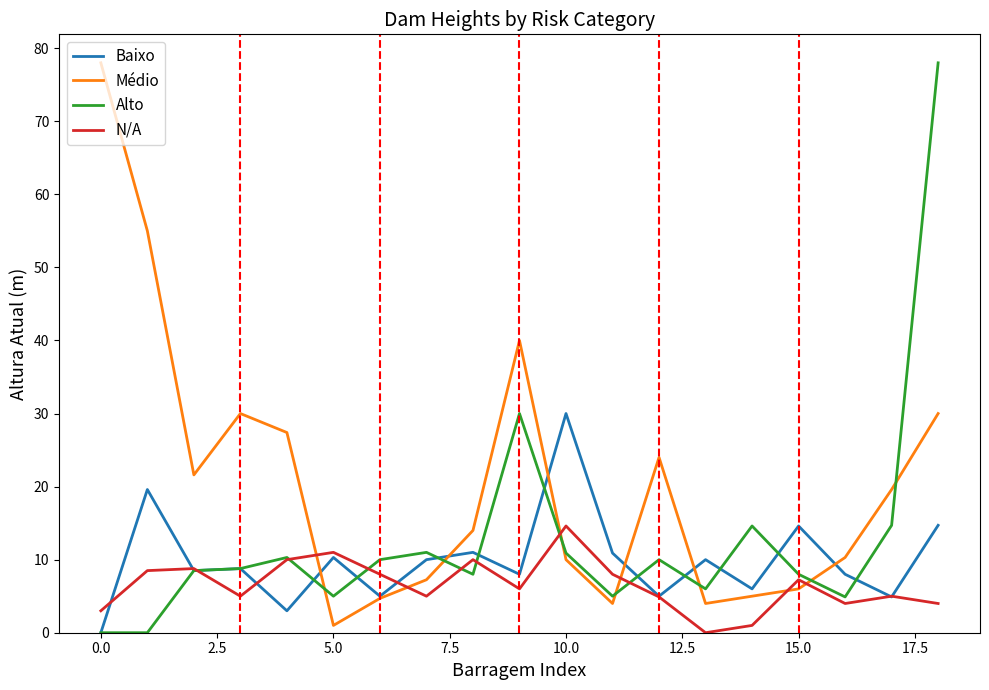

True or false: Médio and Alto cross at least once.

True